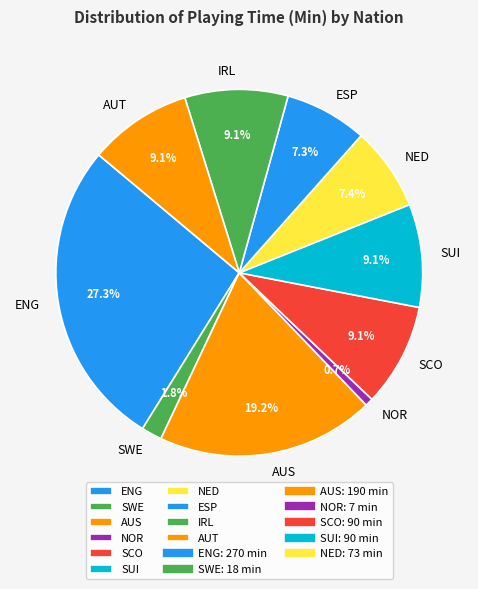

How many segments does this pie chart have?

10